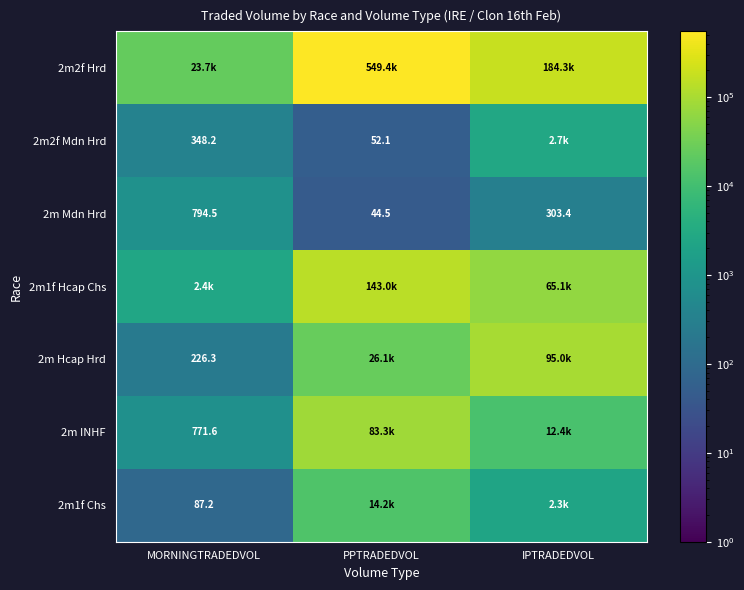

Is the value of 2m1f Chs at MORNINGTRADEDVOL greater than the value of 2m2f Mdn Hrd at PPTRADEDVOL?

Yes